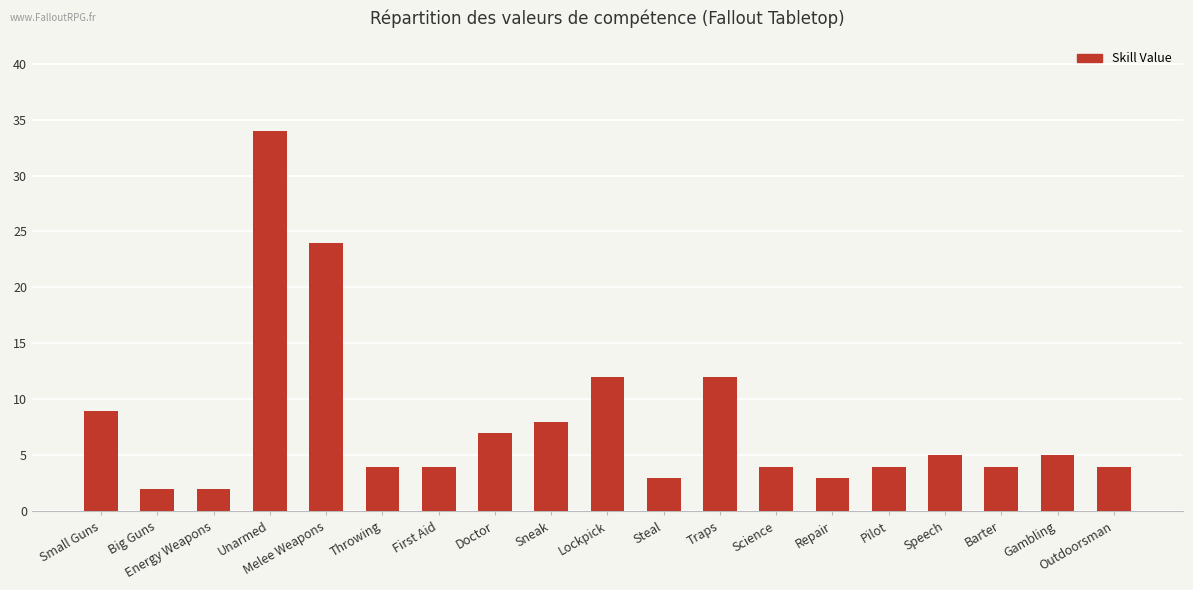

Where does the data first go above 4?

Small Guns